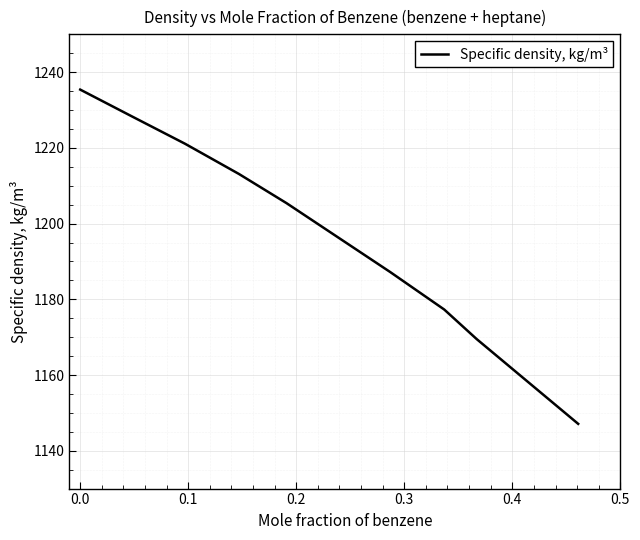

What is the smallest value displayed?

1147.1